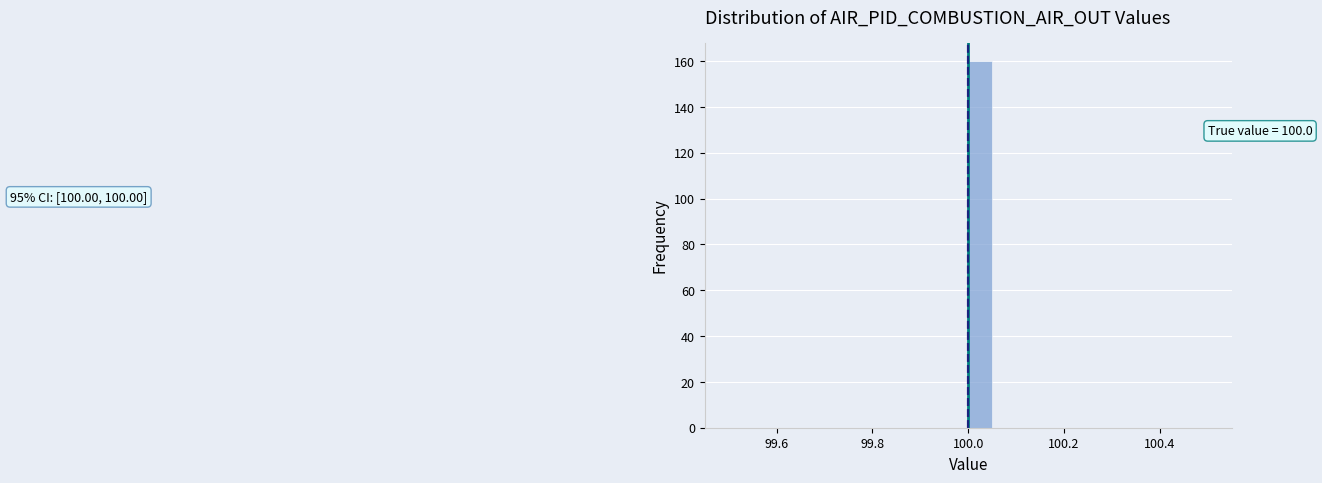

Read against the x-axis, roughly where is the centre of the tallest bar?

100.02